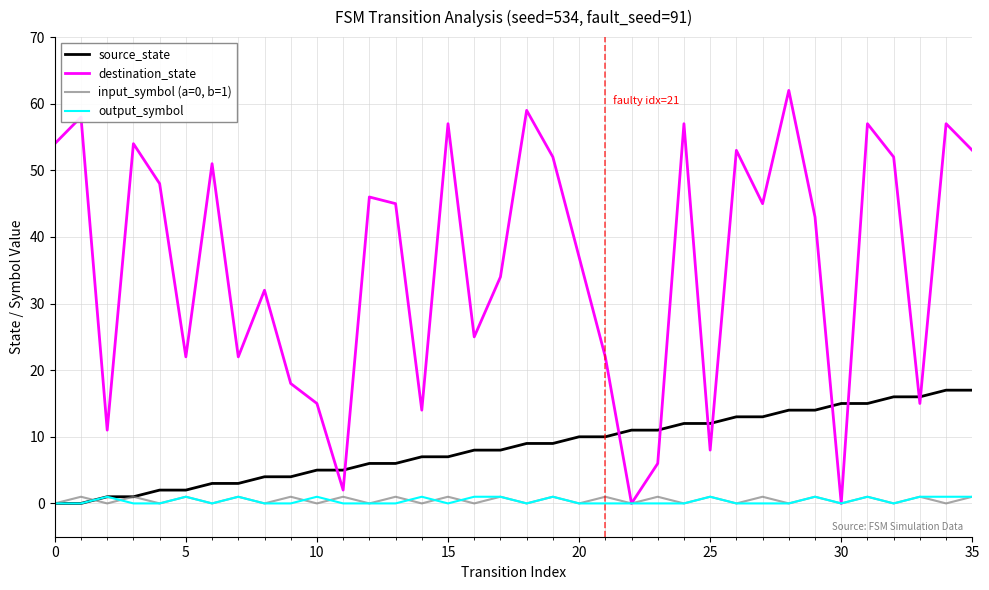

What is the difference between the maximum and minimum values in the input_symbol (a=0, b=1) series?

1